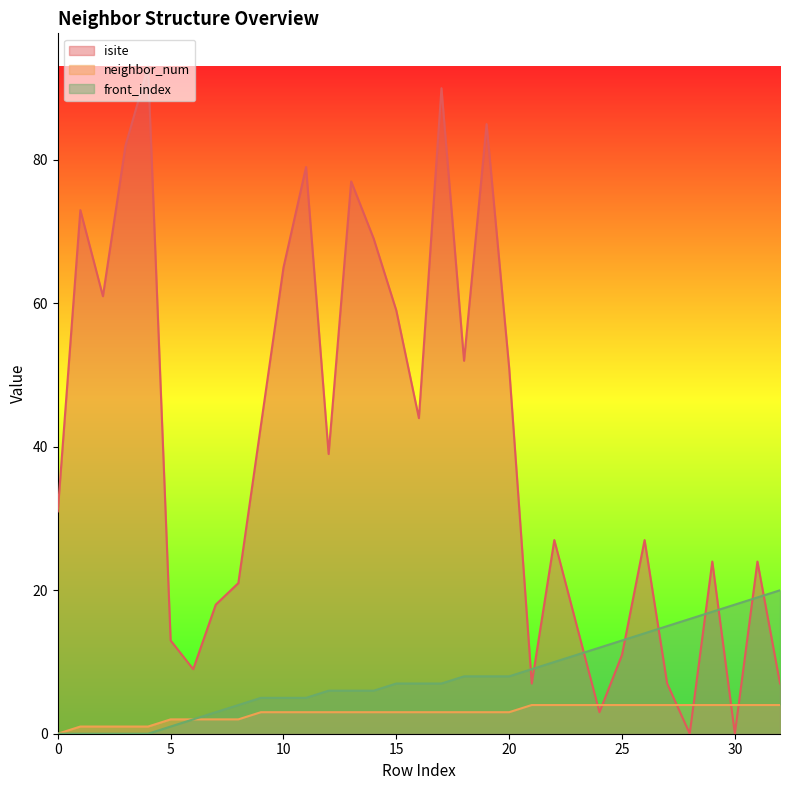

Read the front_index value at 11, to the nearest 5.

5